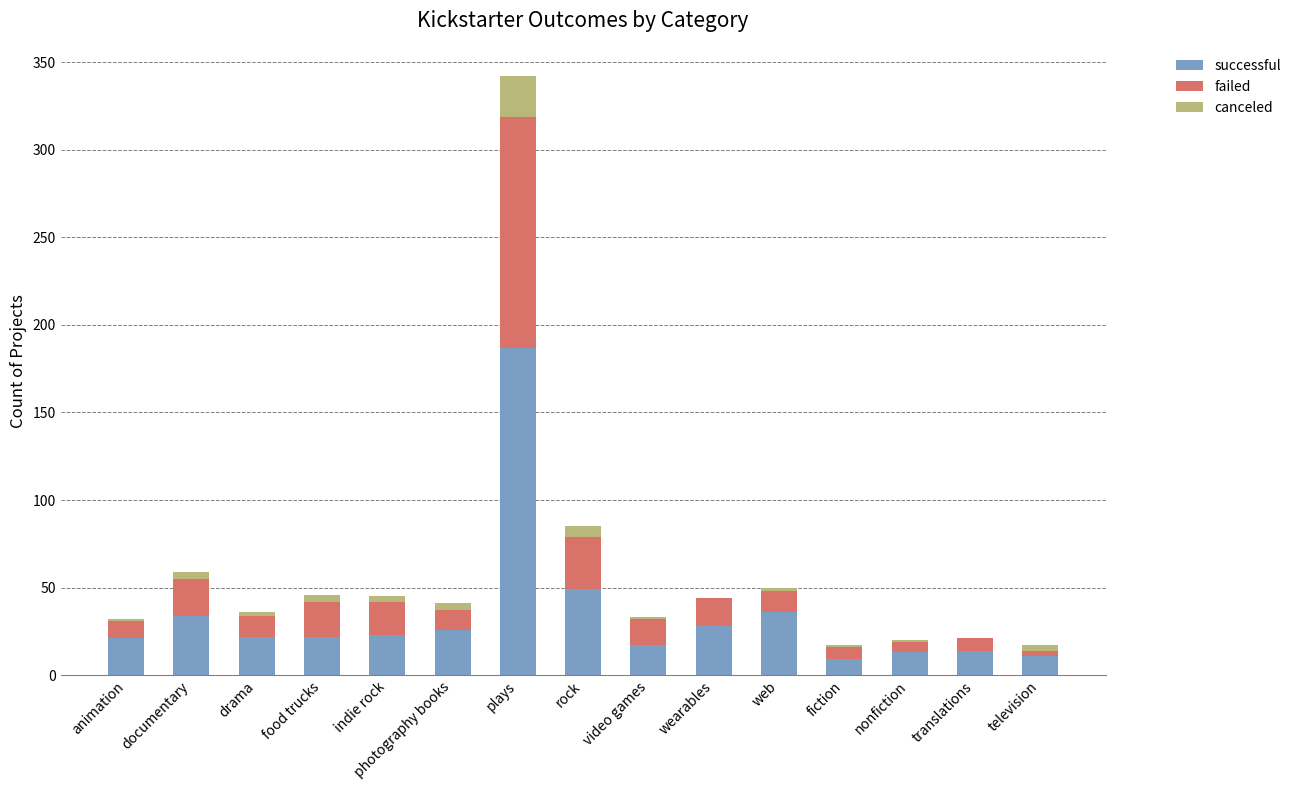

How many data points does each series have?

15